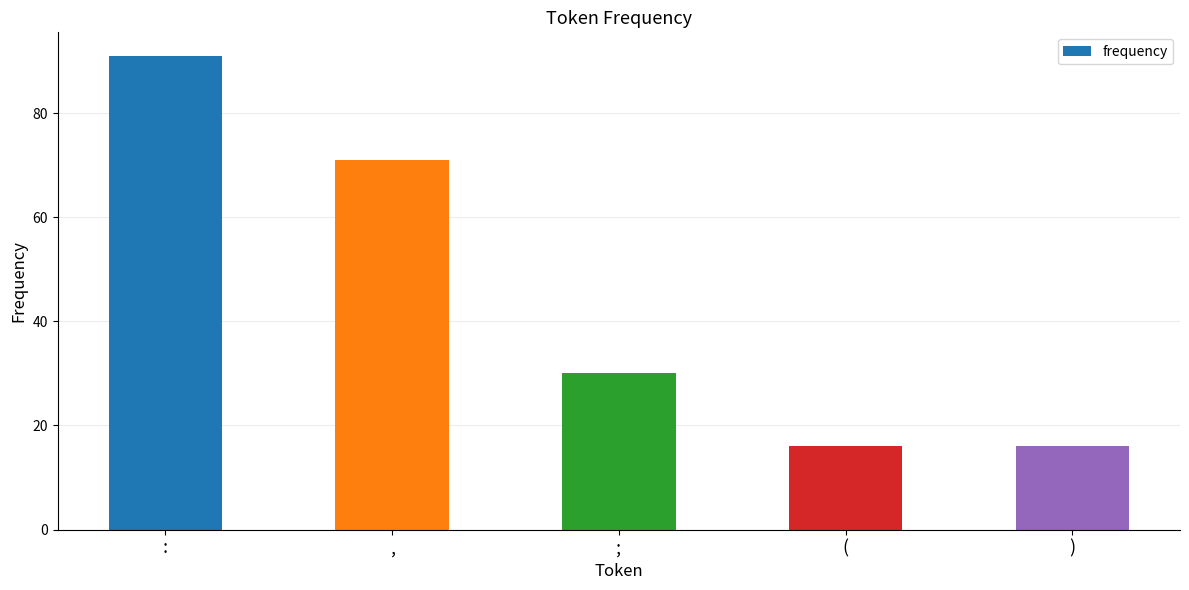

Where is the data nearest to the value 53?

,